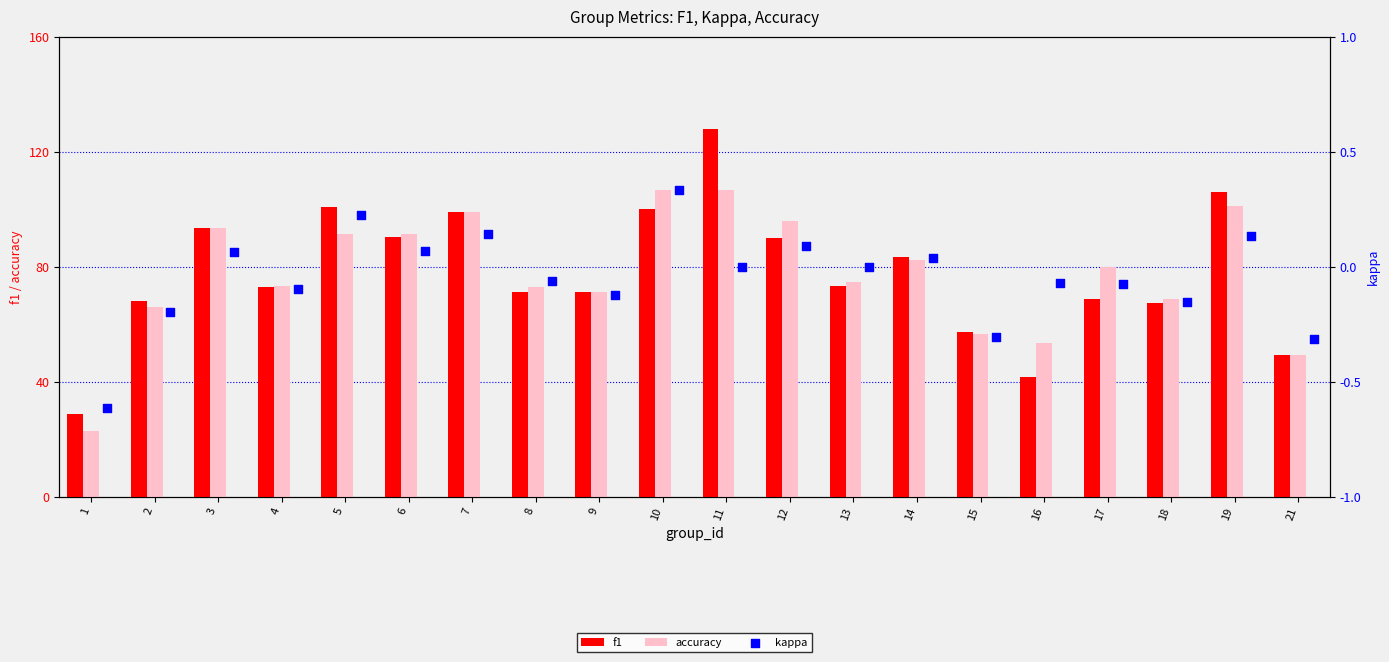

What are all the series names shown in the legend?

f1, accuracy, kappa